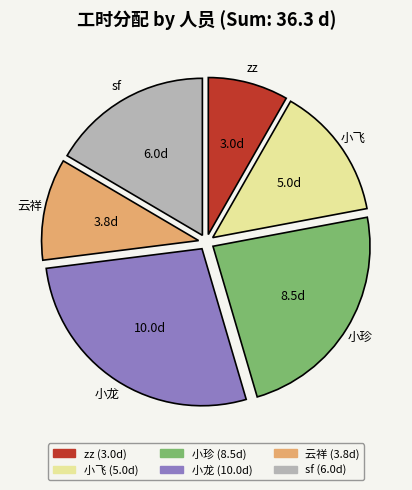

Is the sum of 云祥 and 小珍 greater than half?

No